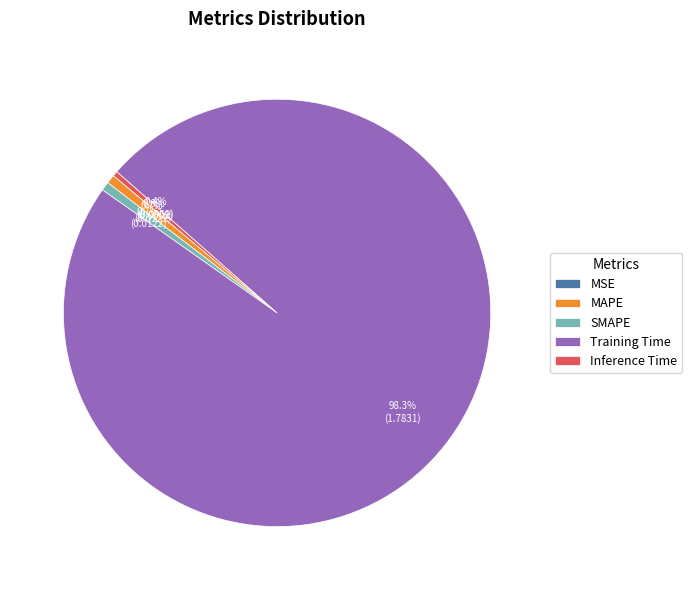

Which category has the biggest portion of the pie?

Training Time